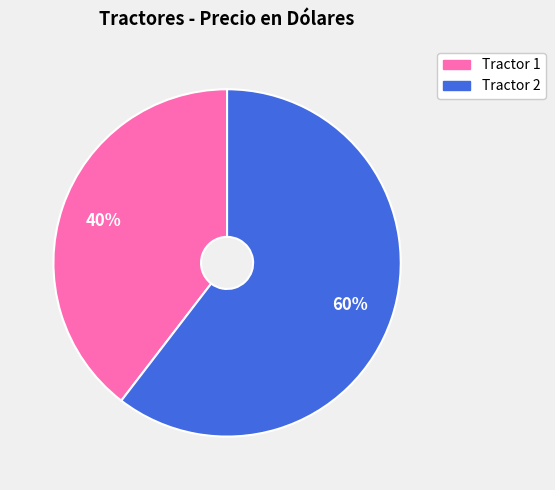

How many slices are in this pie chart?

2